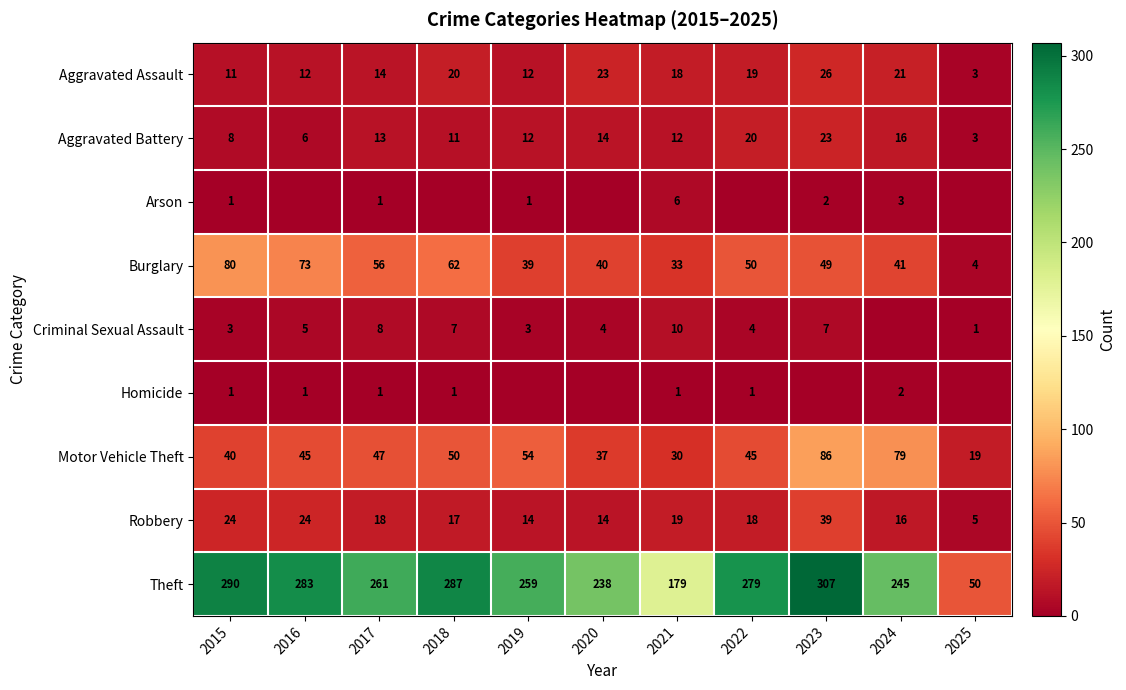

At 2021, list the series in order from smallest to largest.

Homicide, Arson, Criminal Sexual Assault, Aggravated Battery, Aggravated Assault, Robbery, Motor Vehicle Theft, Burglary, Theft